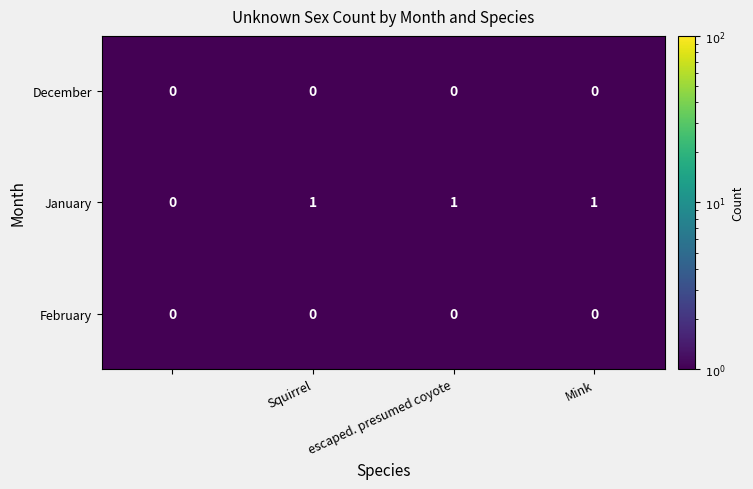

Which series has the largest total across all categories?

January